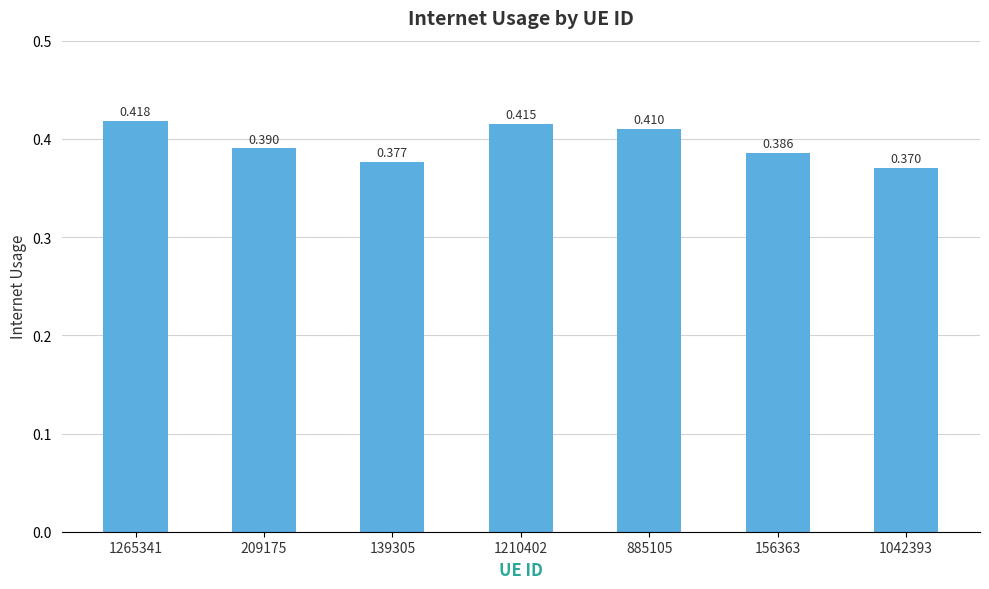

Which category has the lowest value across all series?

1042393